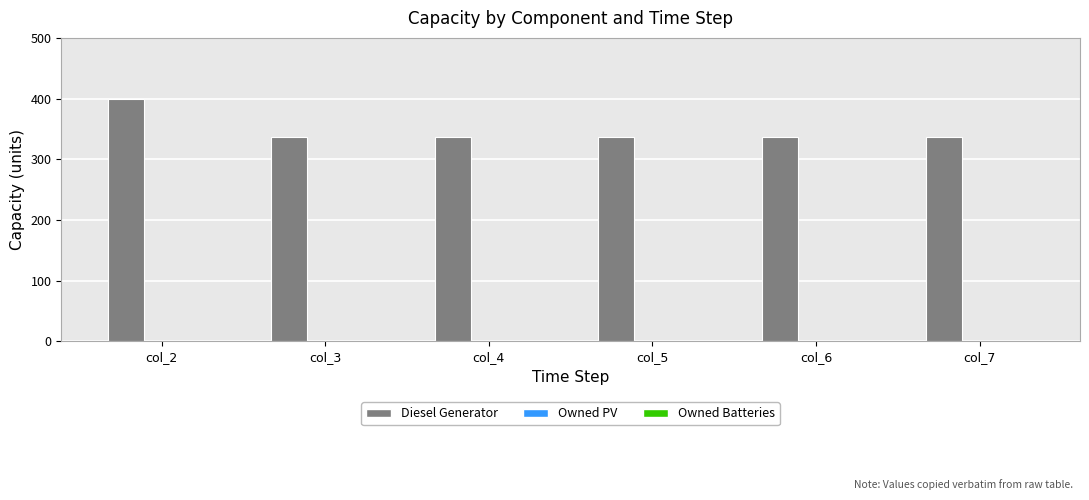

Reading left to right, transcribe all the data shown in this chart.

400	336	336	336	336	336